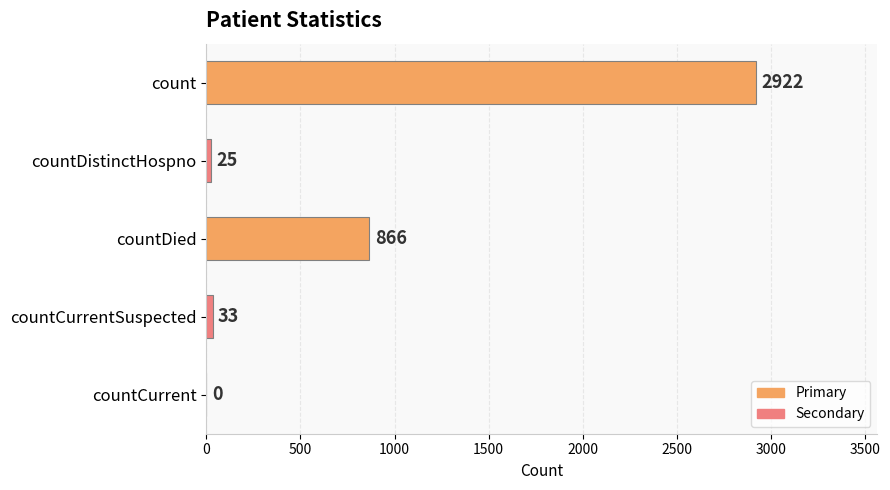

The chart shows a value of 33 at countCurrentSuspected. True or false?

True